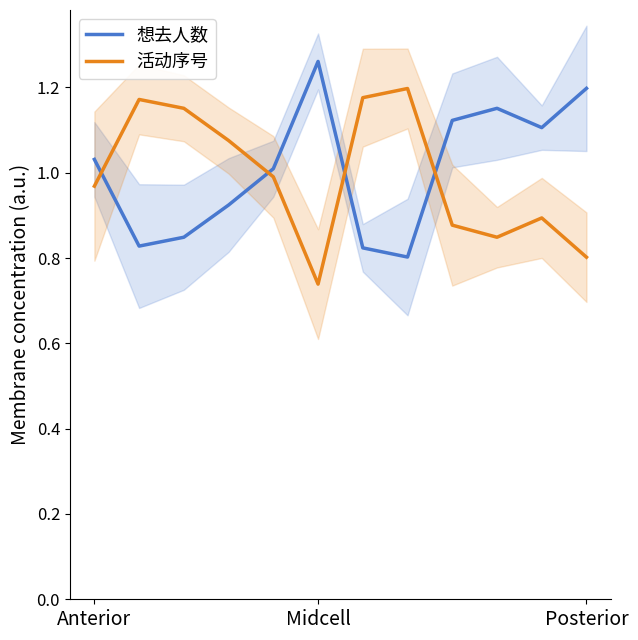

Reading right to left, what are all the values shown in this chart?

想去人数: 1.2	1.1	1.2	1.1	0.8	0.8	1.3	1.0	0.9	0.8	0.8	1.0
活动序号: 0.8	0.9	0.8	0.9	1.2	1.2	0.7	1.0	1.1	1.2	1.2	1.0